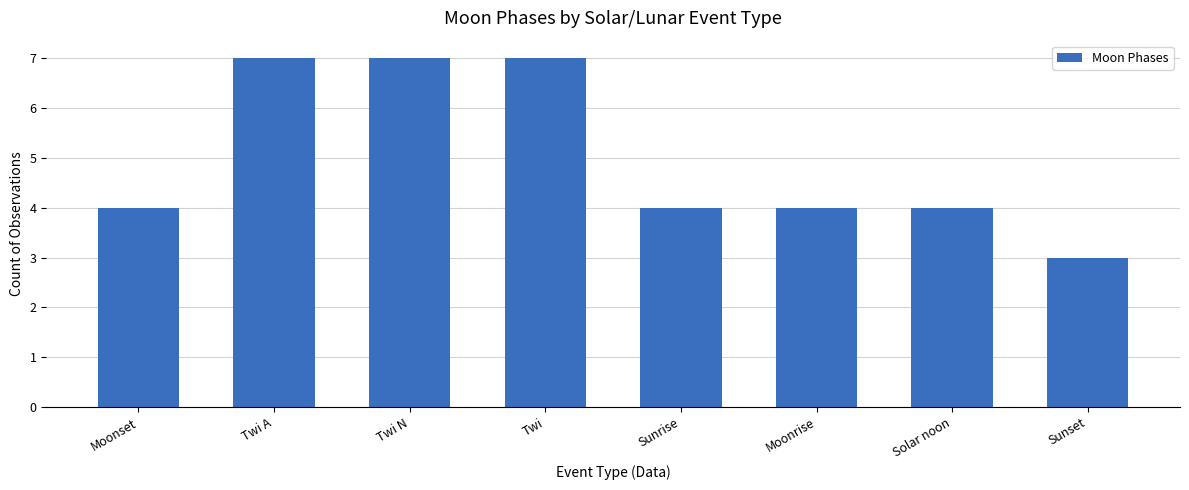

How many values are between 4 and 7?

7